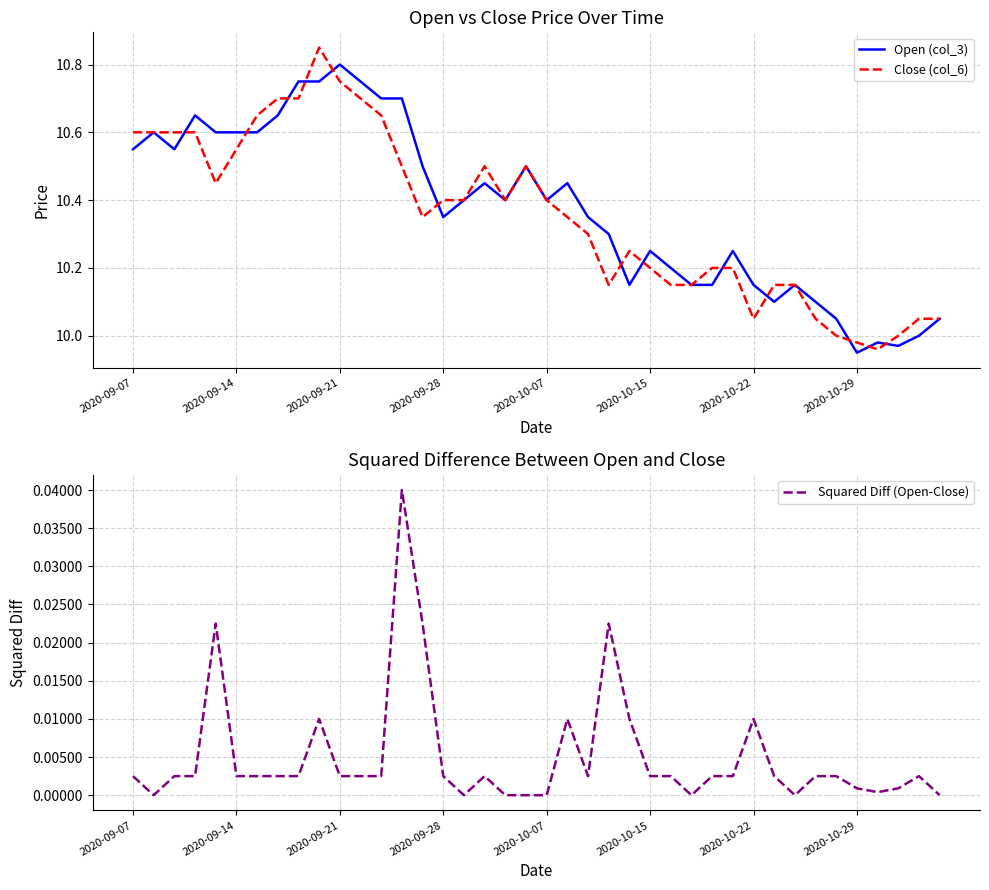

True or false: Squared Diff (Open-Close) and Close (col_6) intersect in this chart.

False